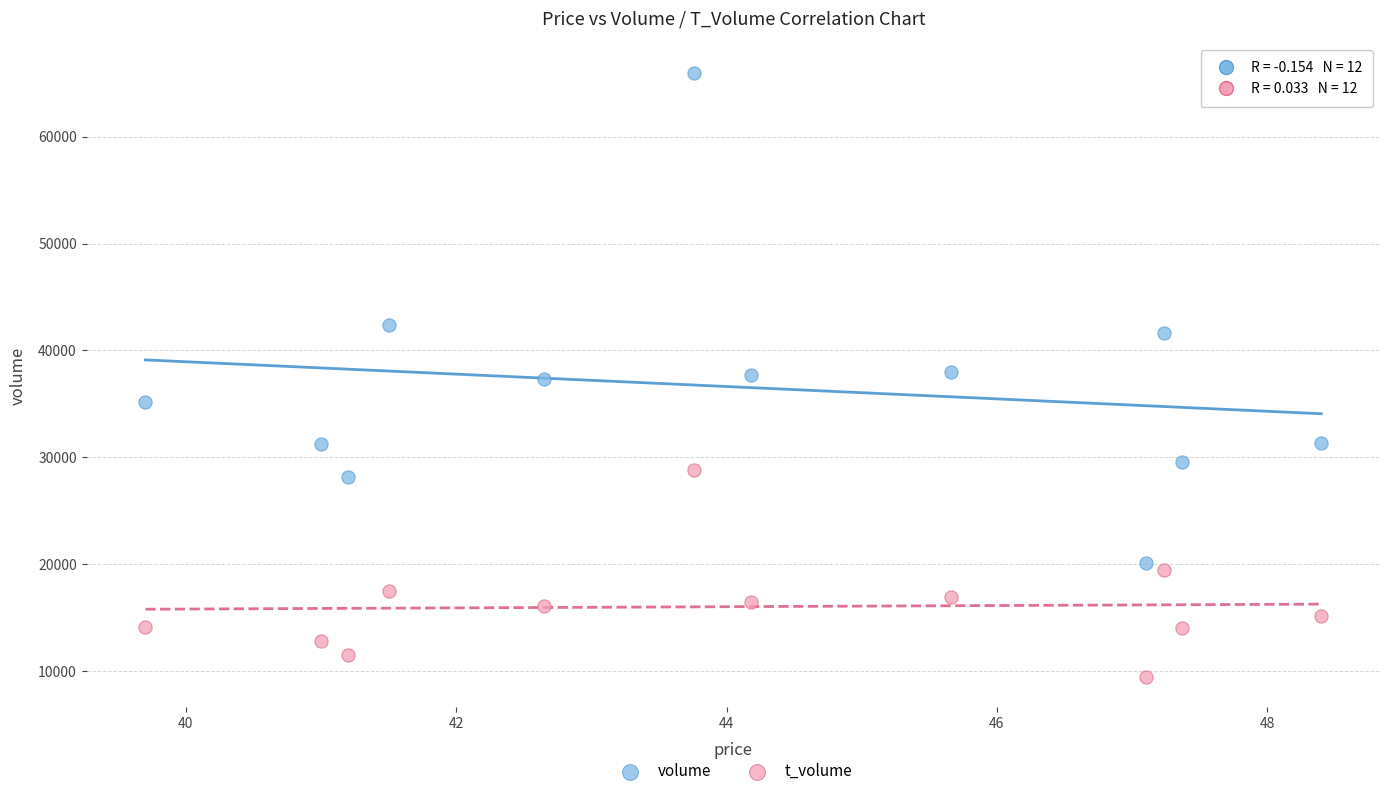

Which series has the widest spread of Y values?

volume